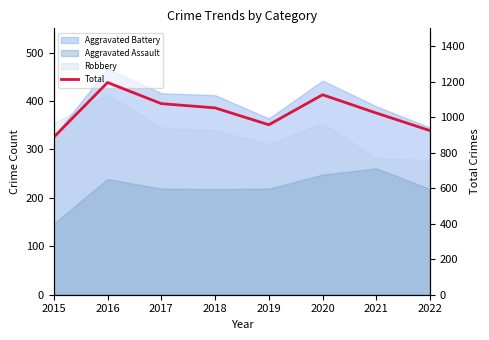

What is the sum of the values at 2017 and 2018?

2128